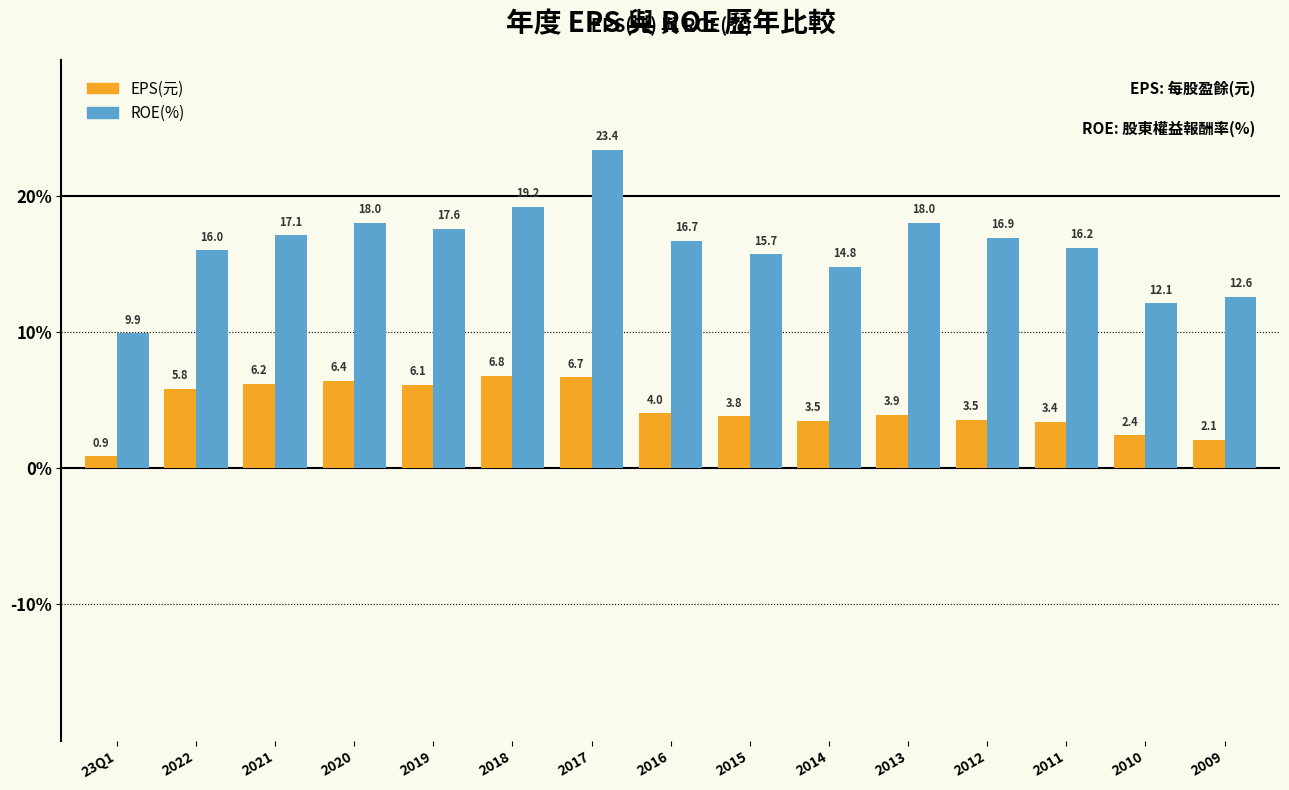

At which category is the sum across all series the highest?

2017